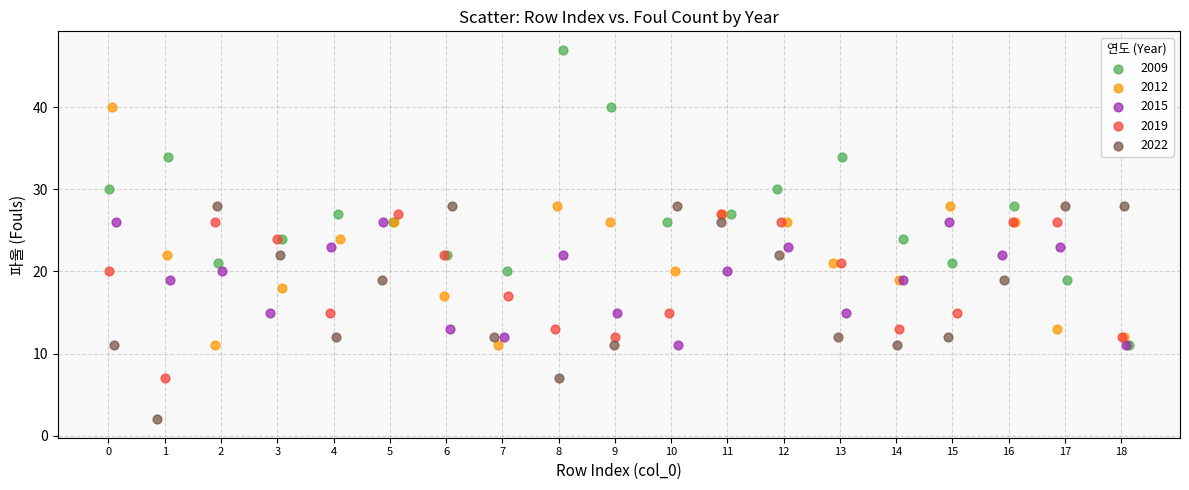

Which series contains the highest Y value?

2009